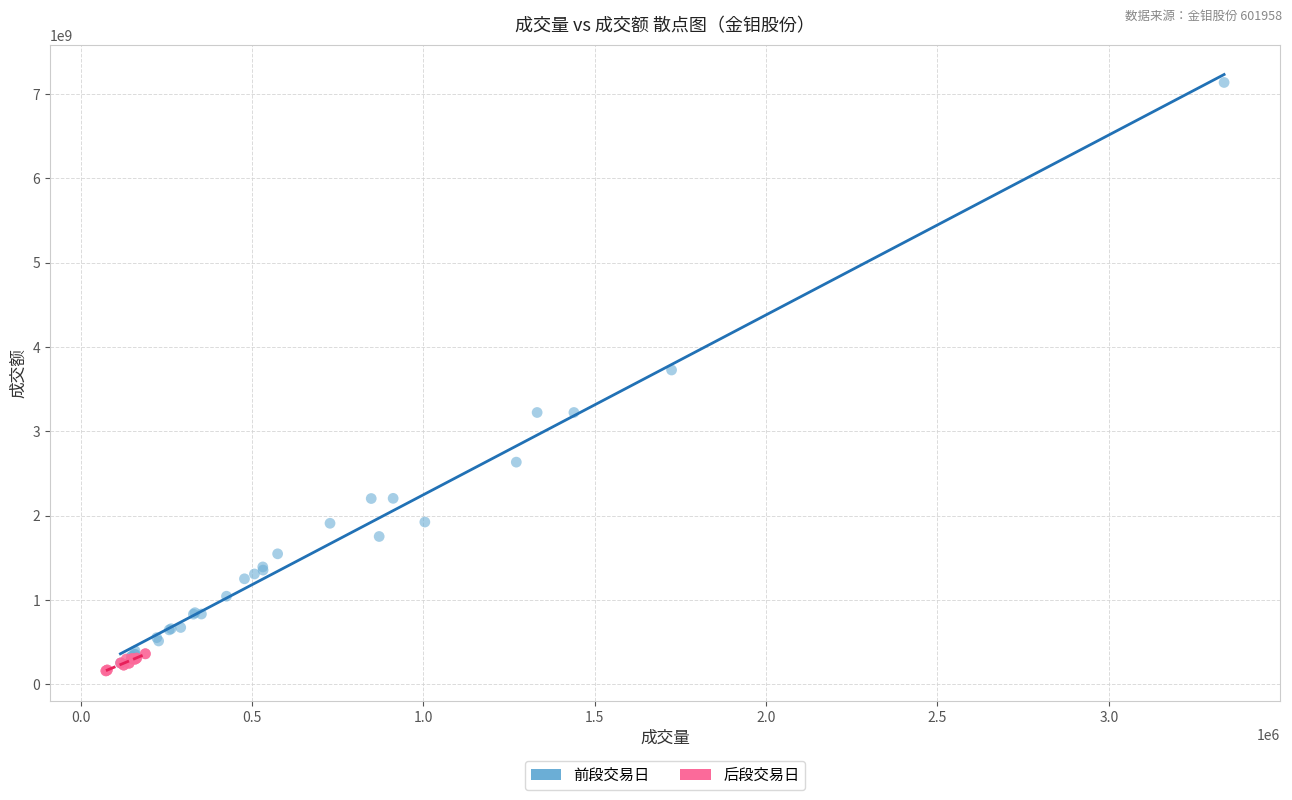

What are all the series names shown in the legend?

前段交易日, 后段交易日